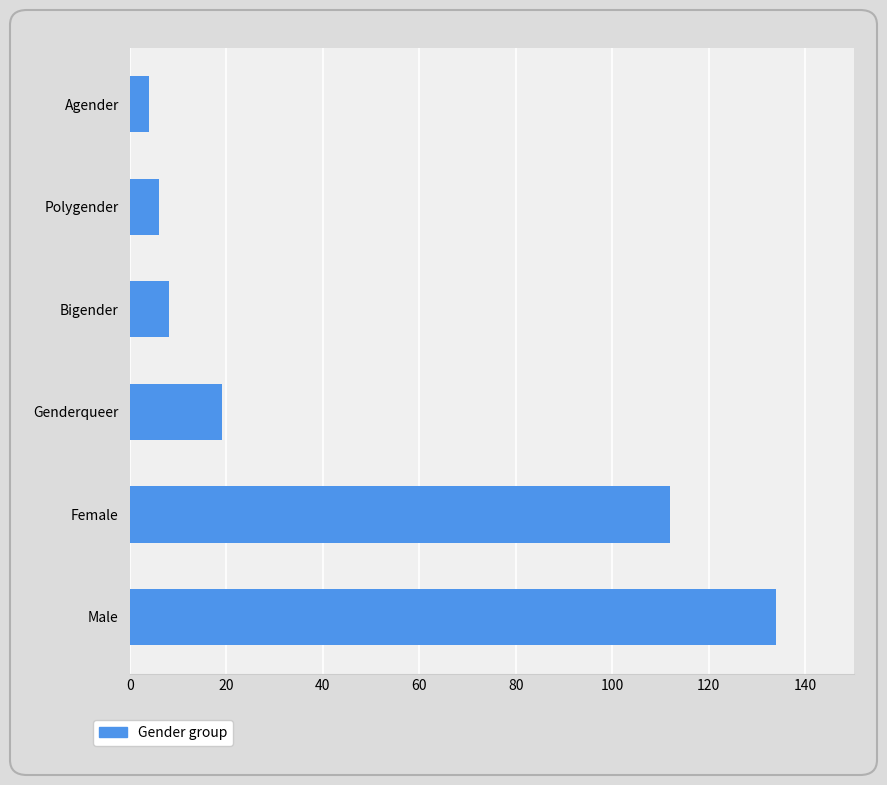

What is the ratio of the value at Female to the value at Agender?

28.0